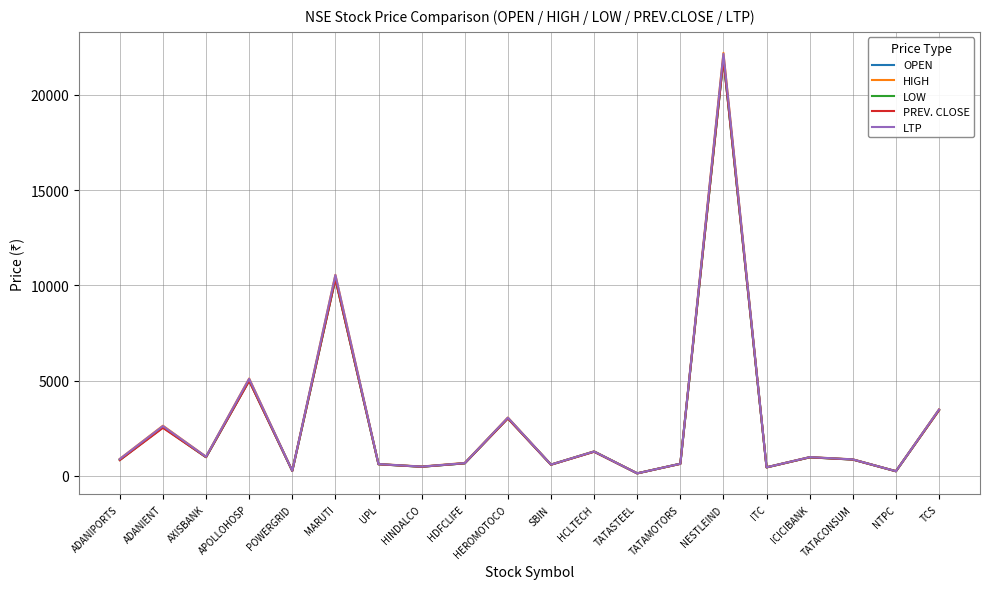

Which category has the highest value in the HIGH series?

NESTLEIND